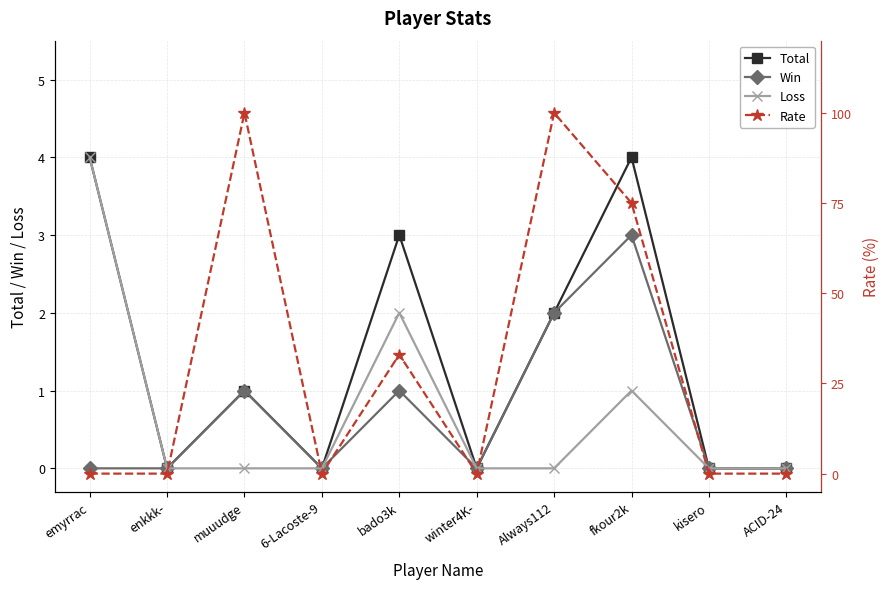

Reading left to right, transcribe all the data shown in this chart.

Total: emyrrac=4	enkkk-=0	muuudge=1	6-Lacoste-9=0	bado3k=3	winter4K-=0	Always112=2	fkour2k=4	kisero=0	ACID-24=0
Win: emyrrac=0	enkkk-=0	muuudge=1	6-Lacoste-9=0	bado3k=1	winter4K-=0	Always112=2	fkour2k=3	kisero=0	ACID-24=0
Loss: emyrrac=4	enkkk-=0	muuudge=0	6-Lacoste-9=0	bado3k=2	winter4K-=0	Always112=0	fkour2k=1	kisero=0	ACID-24=0
Rate: emyrrac=0	enkkk-=0	muuudge=100	6-Lacoste-9=0	bado3k=33	winter4K-=0	Always112=100	fkour2k=75	kisero=0	ACID-24=0